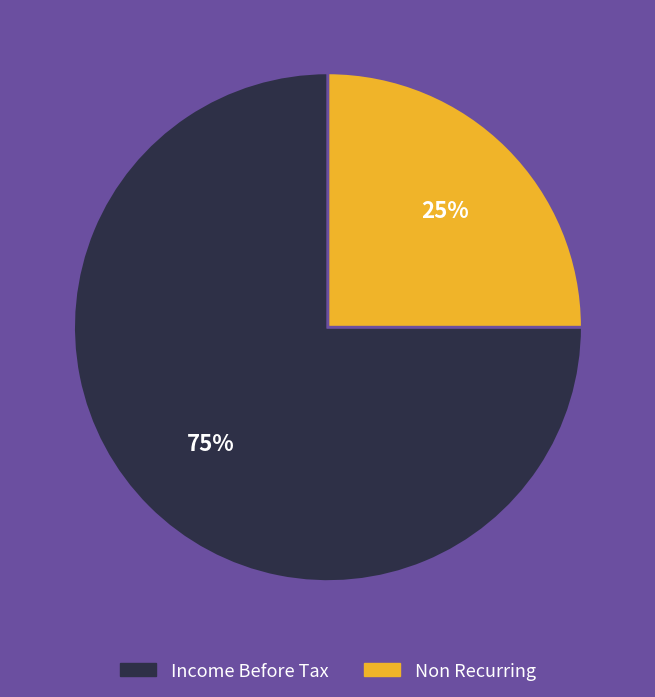

Count the number of slices in the pie.

2